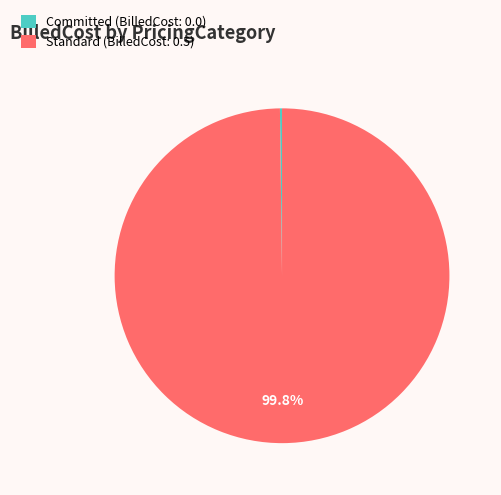

Is there any slice that represents more than half of the pie?

Yes